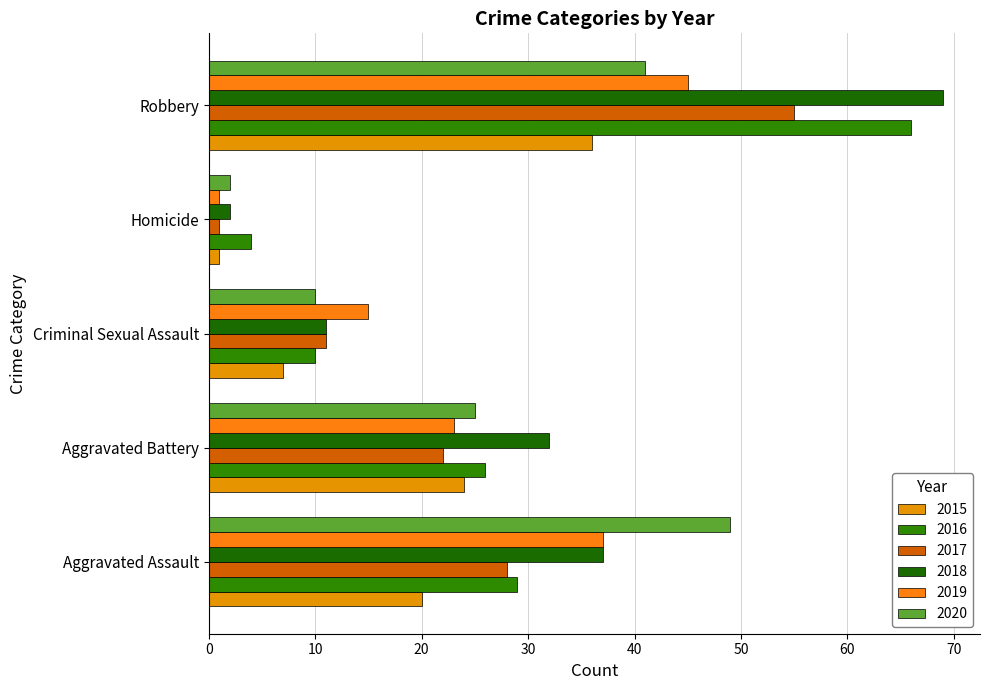

Reading left to right, extract all data points from this chart.

2015: Aggravated Assault=20	Aggravated Battery=24	Criminal Sexual Assault=7	Homicide=1	Robbery=36
2016: Aggravated Assault=29	Aggravated Battery=26	Criminal Sexual Assault=10	Homicide=4	Robbery=66
2017: Aggravated Assault=28	Aggravated Battery=22	Criminal Sexual Assault=11	Homicide=1	Robbery=55
2018: Aggravated Assault=37	Aggravated Battery=32	Criminal Sexual Assault=11	Homicide=2	Robbery=69
2019: Aggravated Assault=37	Aggravated Battery=23	Criminal Sexual Assault=15	Homicide=1	Robbery=45
2020: Aggravated Assault=49	Aggravated Battery=25	Criminal Sexual Assault=10	Homicide=2	Robbery=41